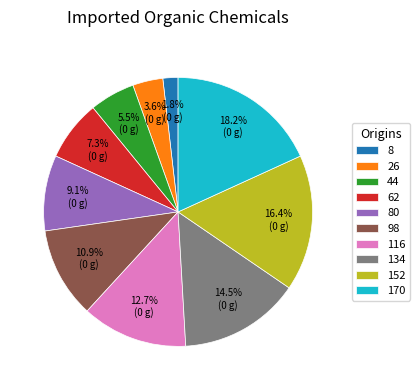

What is the ratio of the value at 80 to the value at 26?

2.5